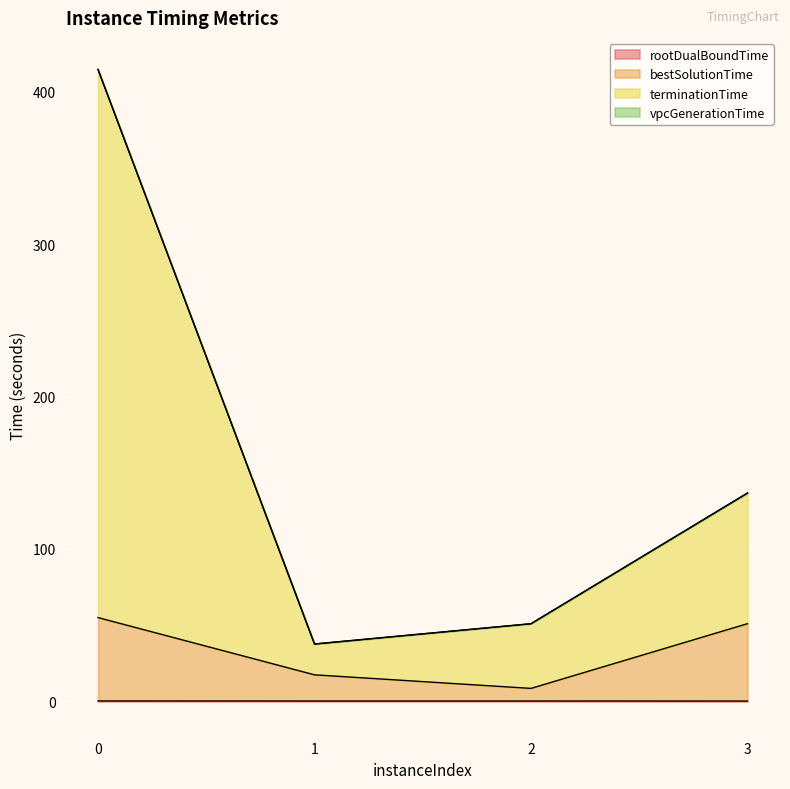

Does the chart display data point markers on the line(s)?

No